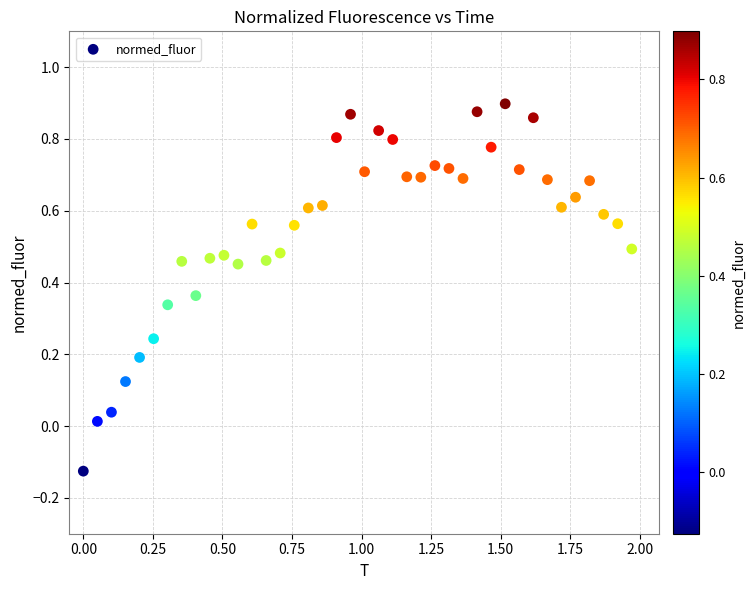

What is the range of Y values (max minus min)?

1.0